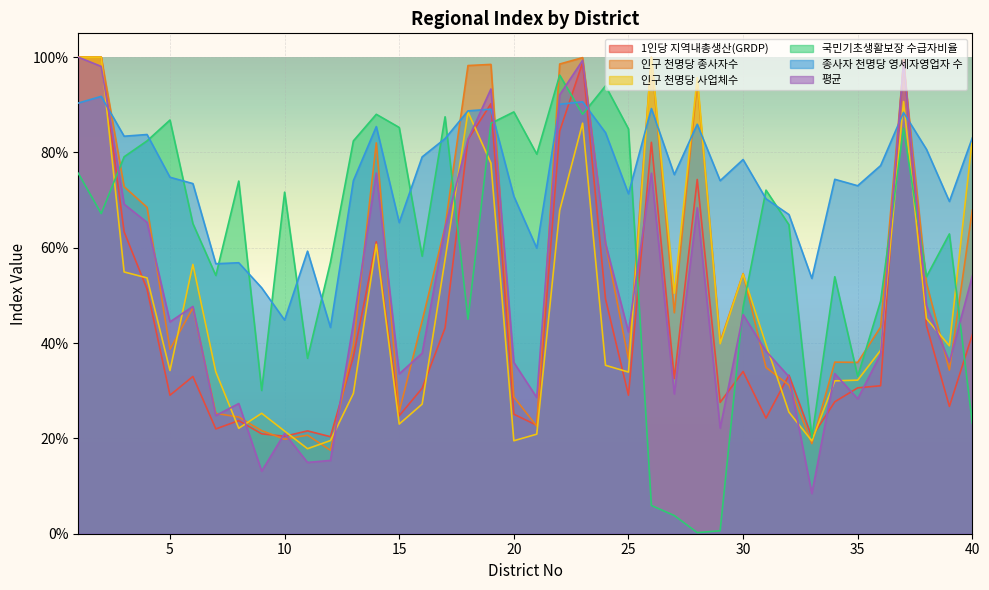

Reading left to right, list all the values displayed in this chart.

1인당 지역내총생산(GRDP): 1=1.0	2=1.0	3=0.6	4=0.5	5=0.3	6=0.3	7=0.2	8=0.2	9=0.2	10=0.2	11=0.2	12=0.2	13=0.4	14=0.6	15=0.2	16=0.3	17=0.4	18=0.8	19=0.9	20=0.3	21=0.2	22=0.8	23=1.0	24=0.5	25=0.3	26=0.8	27=0.3	28=0.7	29=0.3	30=0.3	31=0.2	32=0.3	33=0.2	34=0.3	35=0.3	36=0.3	37=1.0	38=0.4	39=0.3	40=0.4
인구 천명당 종사자수: 1=1.0	2=1.0	3=0.7	4=0.7	5=0.4	6=0.5	7=0.3	8=0.2	9=0.2	10=0.2	11=0.2	12=0.2	13=0.4	14=0.8	15=0.3	16=0.4	17=0.6	18=1.0	19=1.0	20=0.3	21=0.2	22=1.0	23=1.0	24=0.6	25=0.4	26=1.0	27=0.5	28=0.9	29=0.4	30=0.5	31=0.3	32=0.3	33=0.2	34=0.4	35=0.4	36=0.4	37=1.0	38=0.5	39=0.3	40=0.7
인구 천명당 사업체수: 1=1.0	2=1.0	3=0.5	4=0.5	5=0.3	6=0.6	7=0.3	8=0.2	9=0.3	10=0.2	11=0.2	12=0.2	13=0.3	14=0.6	15=0.2	16=0.3	17=0.6	18=0.9	19=0.8	20=0.2	21=0.2	22=0.7	23=0.9	24=0.4	25=0.3	26=1.0	27=0.5	28=1.0	29=0.4	30=0.5	31=0.4	32=0.3	33=0.2	34=0.3	35=0.3	36=0.4	37=0.9	38=0.5	39=0.4	40=0.8
국민기초생활보장 수급자비율: 1=0.8	2=0.7	3=0.8	4=0.8	5=0.9	6=0.7	7=0.5	8=0.7	9=0.3	10=0.7	11=0.4	12=0.6	13=0.8	14=0.9	15=0.9	16=0.6	17=0.9	18=0.5	19=0.9	20=0.9	21=0.8	22=1.0	23=0.9	24=0.9	25=0.8	26=0.1	27=0.0	28=0.0	29=0.0	30=0.5	31=0.7	32=0.6	33=0.2	34=0.5	35=0.3	36=0.5	37=0.9	38=0.5	39=0.6	40=0.2
종사자 천명당 영세자영업자 수: 1=0.9	2=0.9	3=0.8	4=0.8	5=0.7	6=0.7	7=0.6	8=0.6	9=0.5	10=0.4	11=0.6	12=0.4	13=0.7	14=0.9	15=0.7	16=0.8	17=0.8	18=0.9	19=0.9	20=0.7	21=0.6	22=0.9	23=0.9	24=0.8	25=0.7	26=0.9	27=0.8	28=0.9	29=0.7	30=0.8	31=0.7	32=0.7	33=0.5	34=0.7	35=0.7	36=0.8	37=0.9	38=0.8	39=0.7	40=0.8
평균: 1=1.0	2=1.0	3=0.7	4=0.7	5=0.4	6=0.5	7=0.2	8=0.3	9=0.1	10=0.2	11=0.1	12=0.2	13=0.4	14=0.8	15=0.3	16=0.4	17=0.6	18=0.8	19=0.9	20=0.4	21=0.3	22=0.9	23=1.0	24=0.6	25=0.4	26=0.8	27=0.3	28=0.7	29=0.2	30=0.5	31=0.4	32=0.3	33=0.1	34=0.3	35=0.3	36=0.4	37=1.0	38=0.5	39=0.4	40=0.5